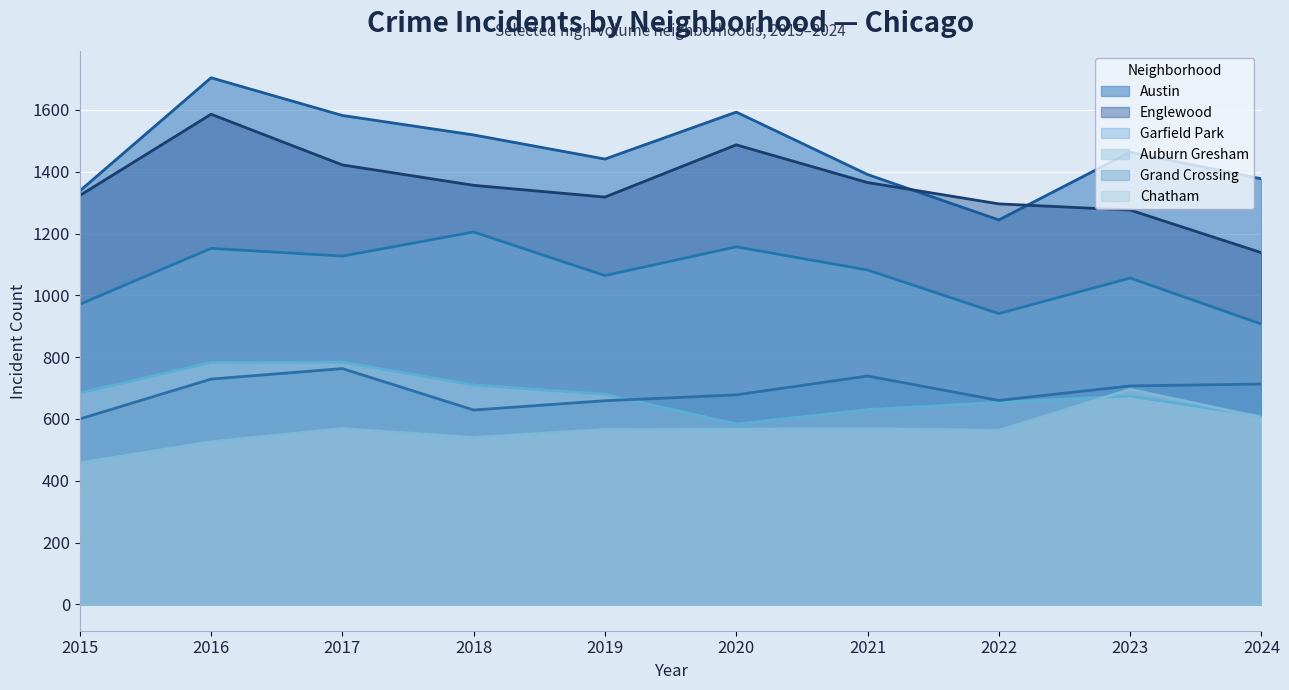

Where is the first local minimum for Chatham?

2018